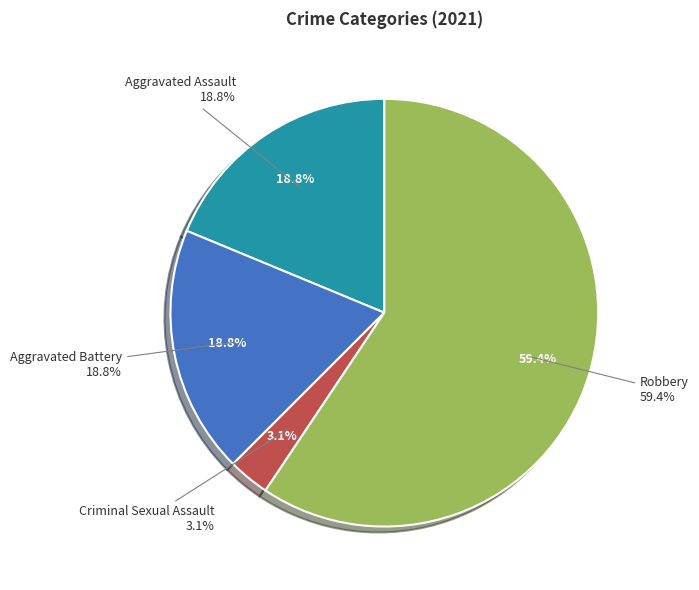

To the nearest percent, what is the average slice percentage?

25%